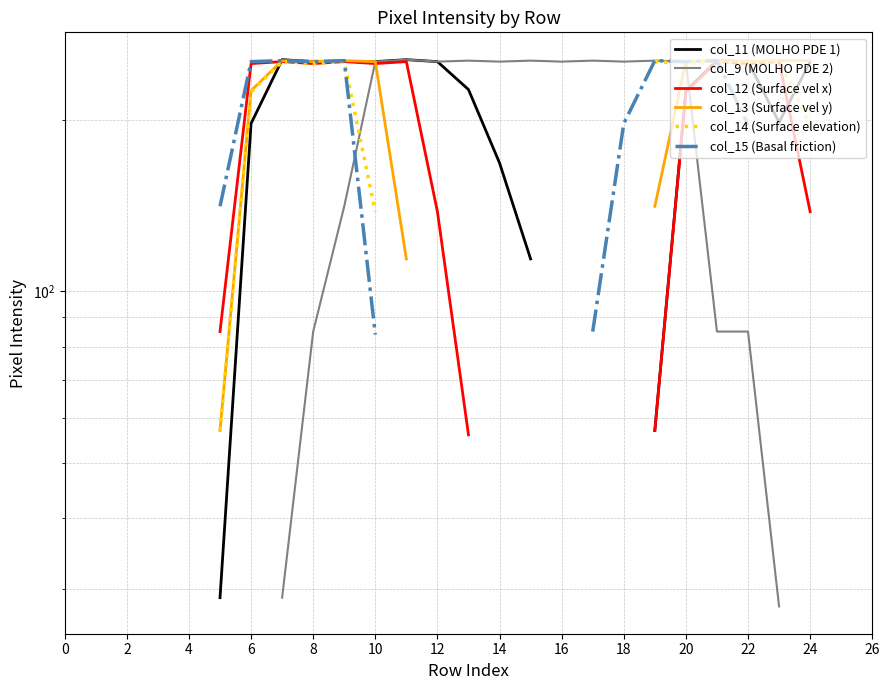

Count the number of categories in the chart.

28